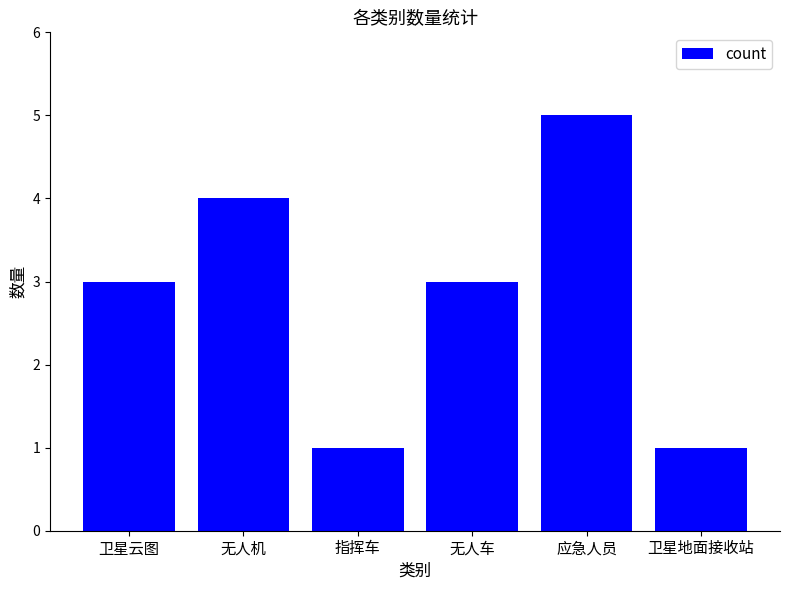

Reading left to right, what are all the values shown in this chart?

3	4	1	3	5	1